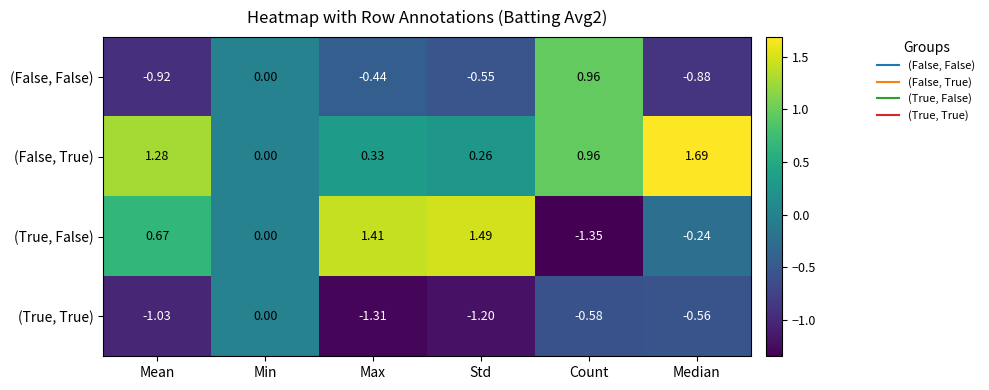

Which series has the largest range (max minus min)?

(True, False)